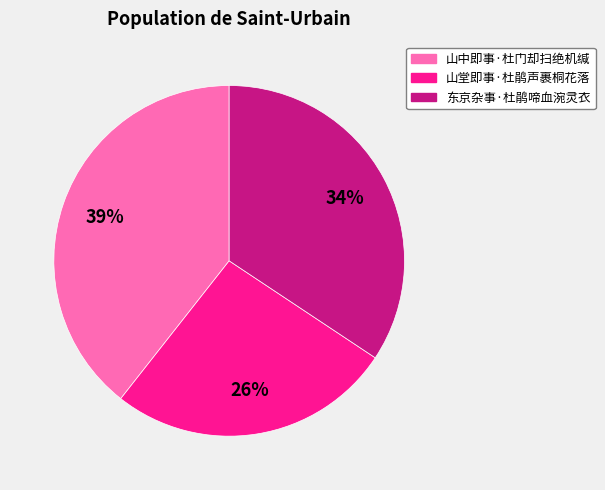

Which category has the smallest portion of the pie?

山堂即事·杜鹃声裹桐花落